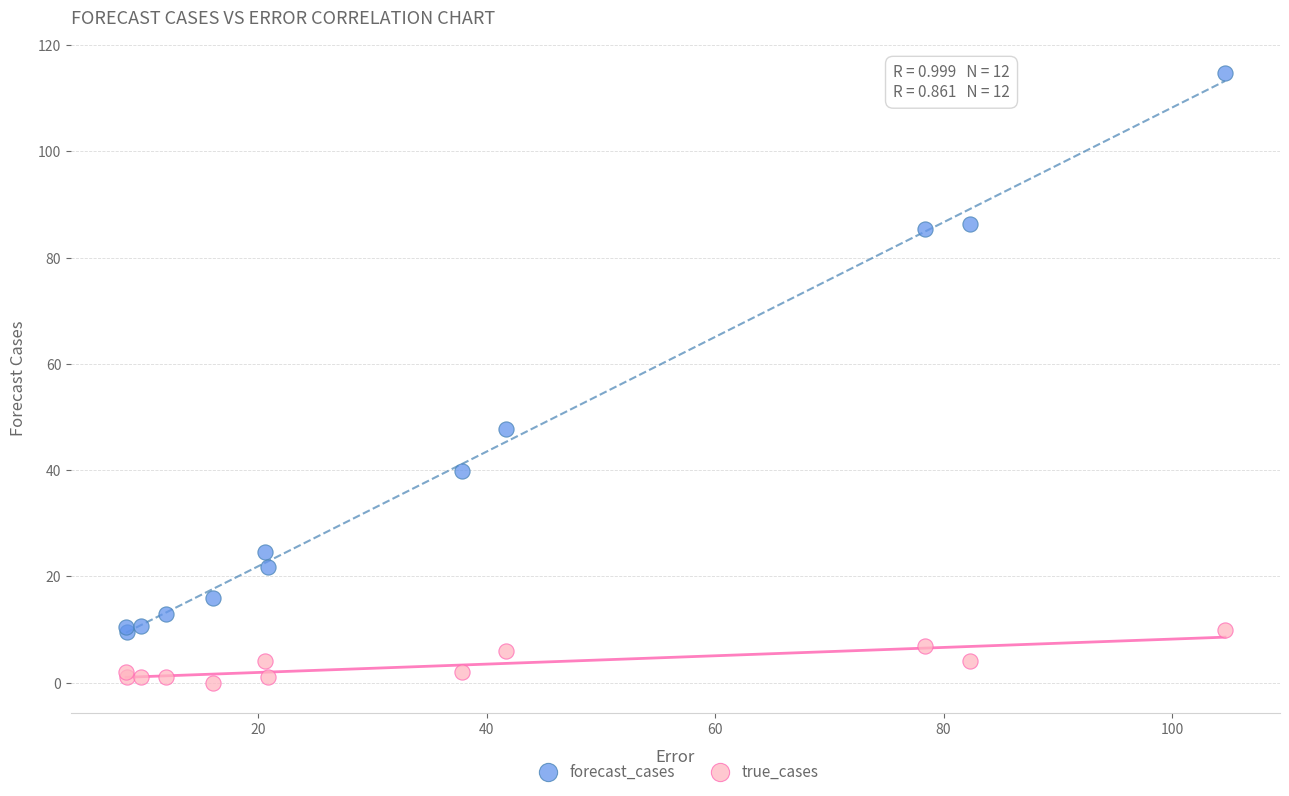

What are all the series names shown in the legend?

forecast_cases, true_cases